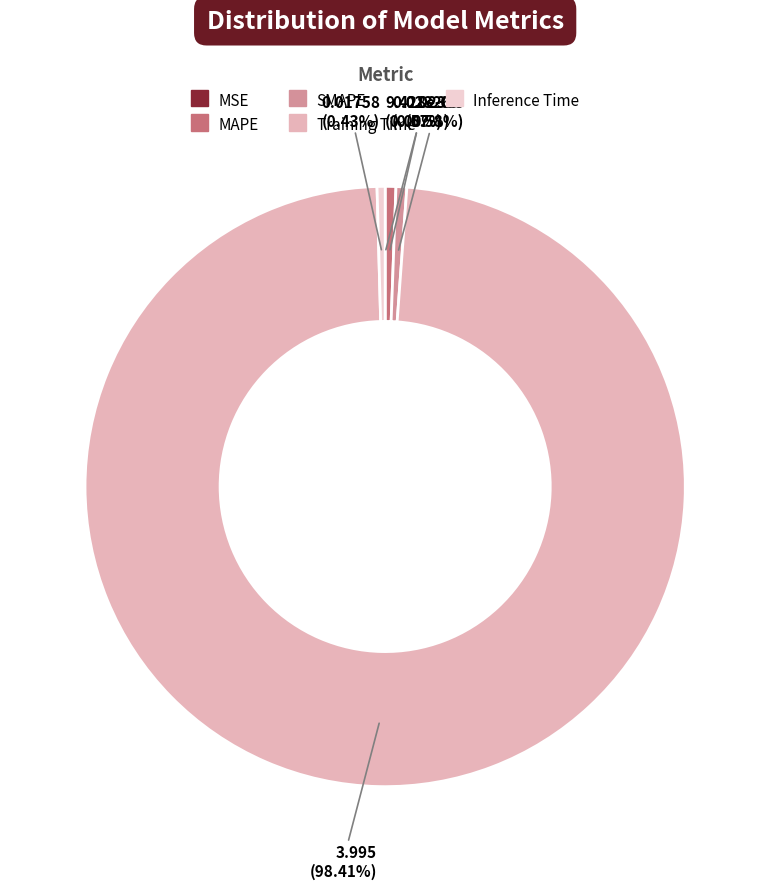

Does any single category account for the majority?

Yes